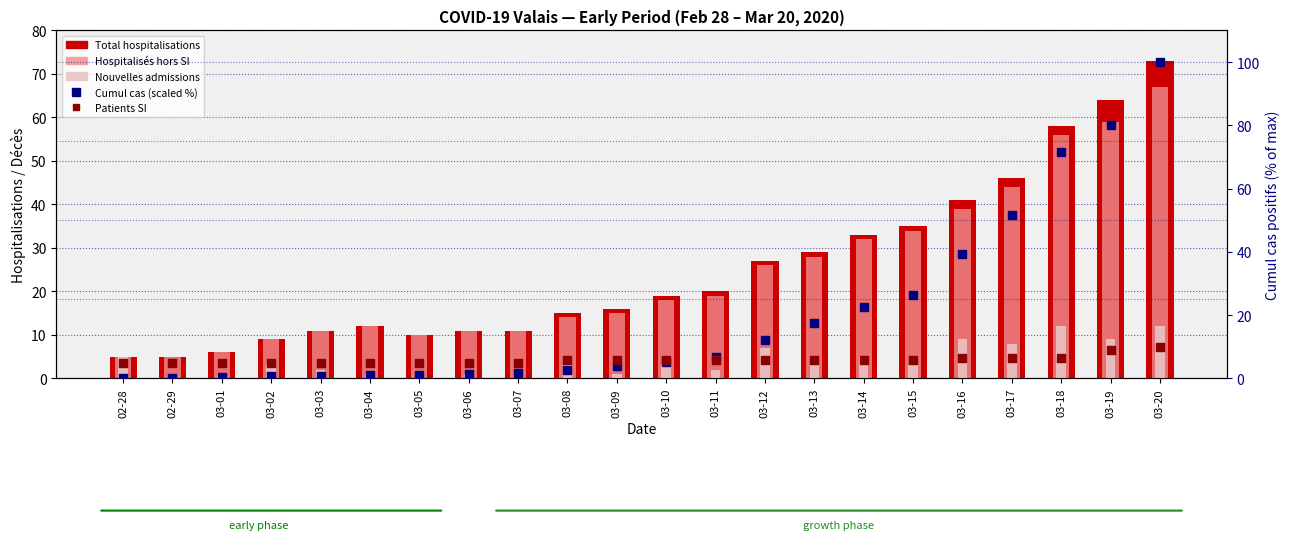

Which series contains the lowest Y value?

Nouvelles admissions